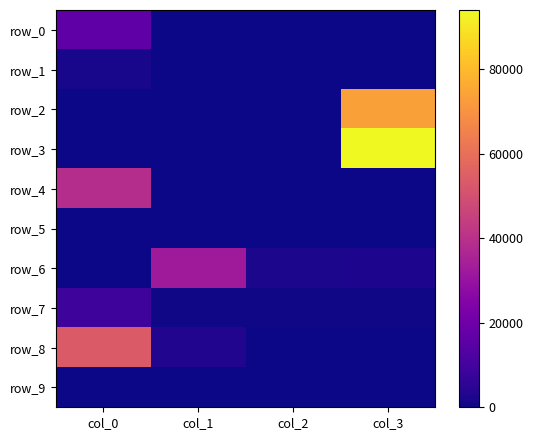

Rank the series at col_3 from lowest to highest value.

row_0, row_4, row_8, row_9, row_5, row_1, row_7, row_6, row_2, row_3